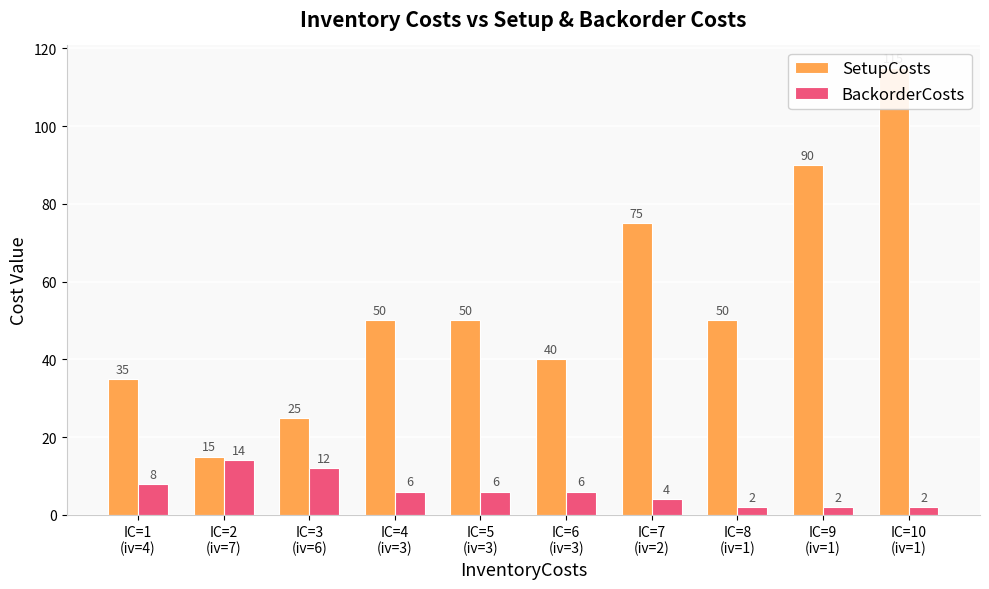

Between IC=8
(iv=1) and IC=9
(iv=1), which series saw the biggest shift?

SetupCosts